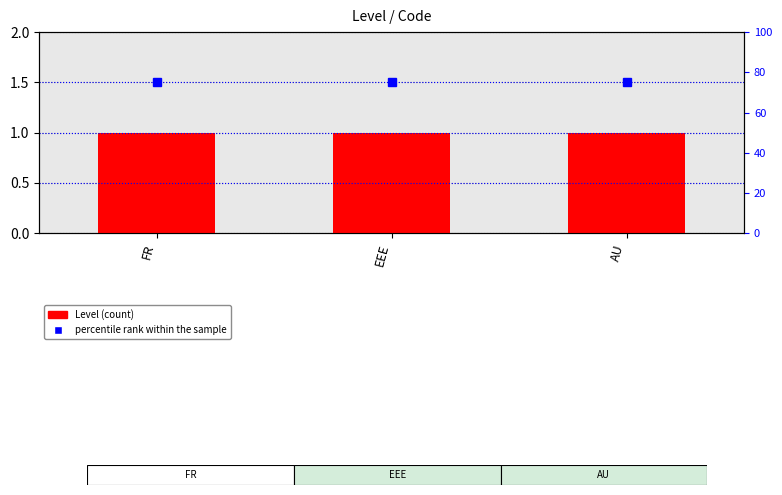

Which has a higher value, EEE or AU?

EEE